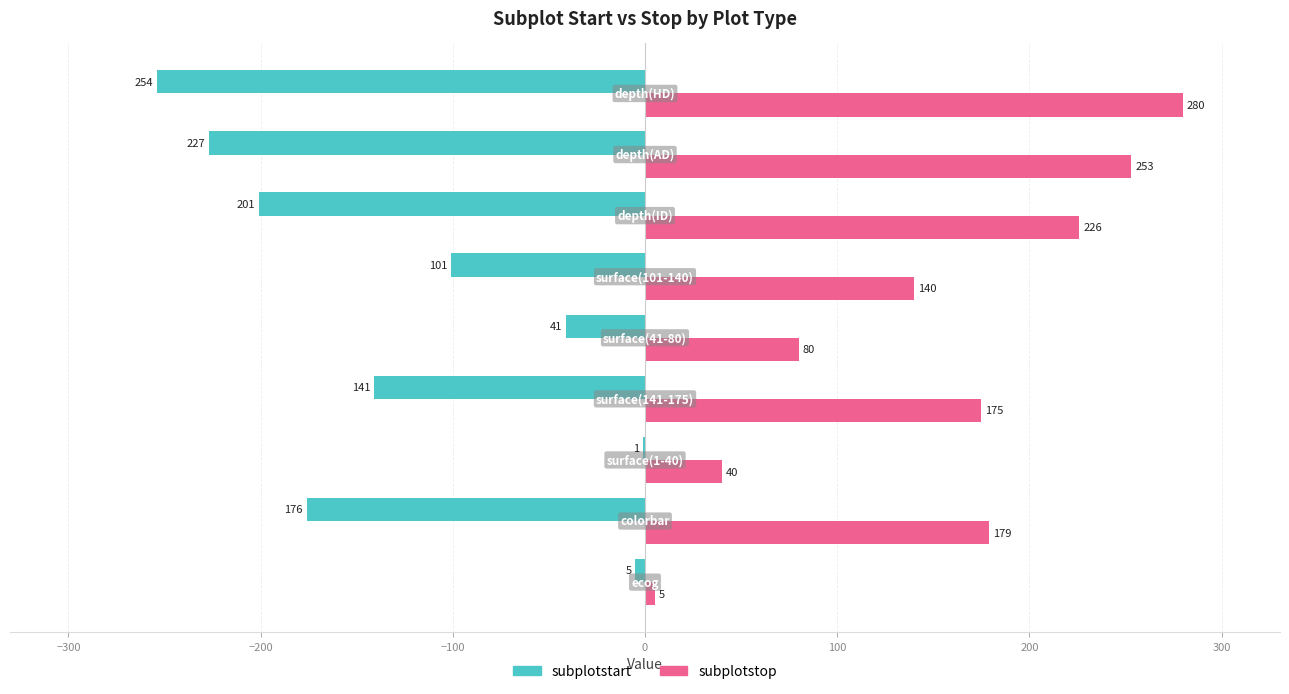

Which series has the widest spread of values?

subplotstop